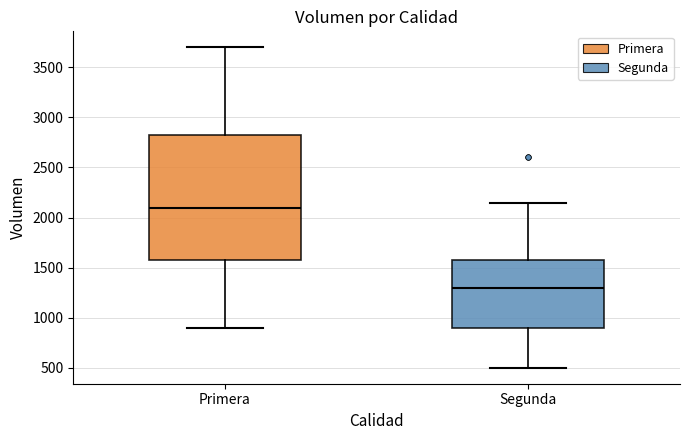

Reading left to right, read every box against the y-axis: the position of its median line, the range the box covers, and the ends of its whiskers. The values are not printed on the chart, so give them approximately, as read against the axis.

Primera: median 2100, box 1600 to 2850, whiskers 900 to 3700
Segunda: median 1300, box 900 to 1600, whiskers 500 to 2150